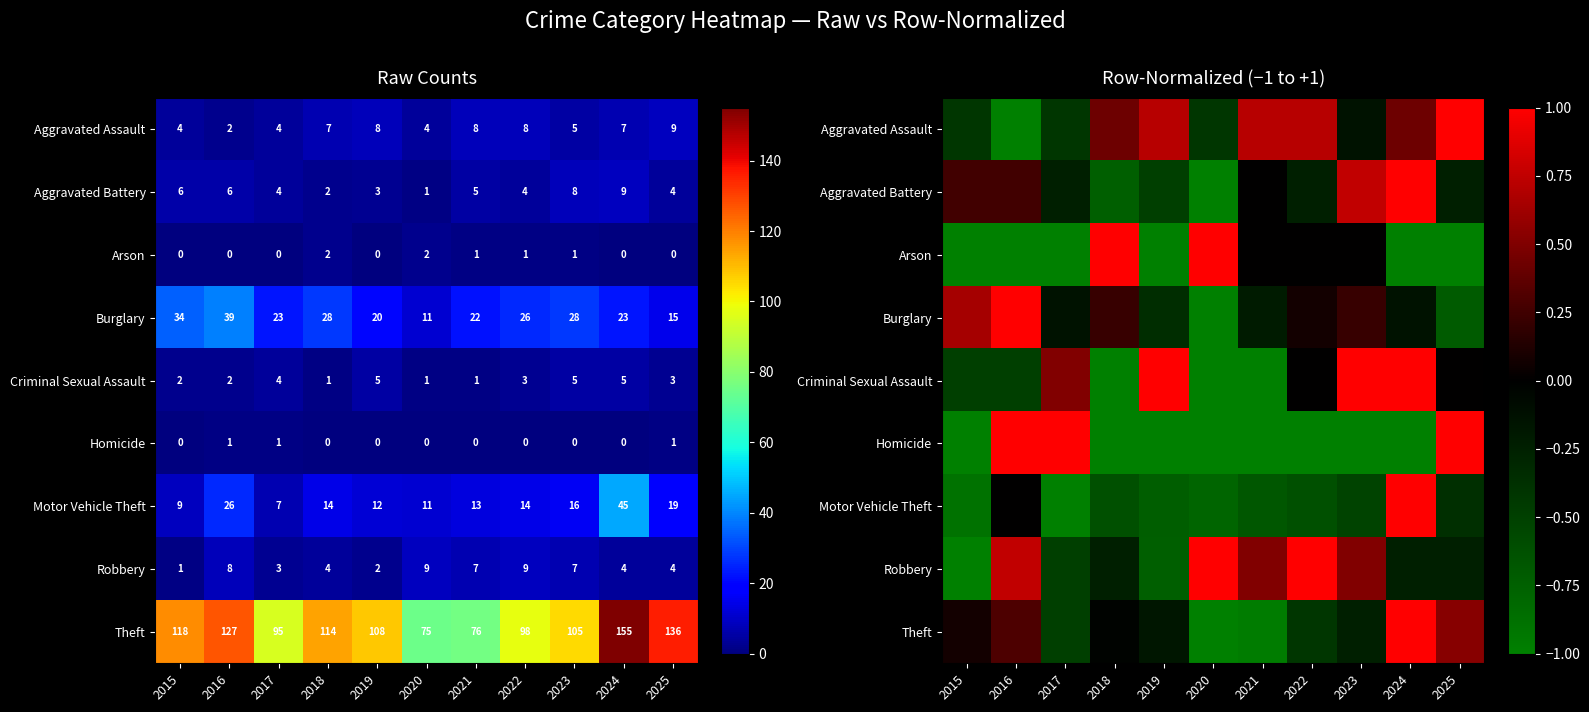

Rank the categories by Criminal Sexual Assault value from lowest to highest.

2018, 2020, 2021, 2015, 2016, 2022, 2025, 2017, 2019, 2023, 2024